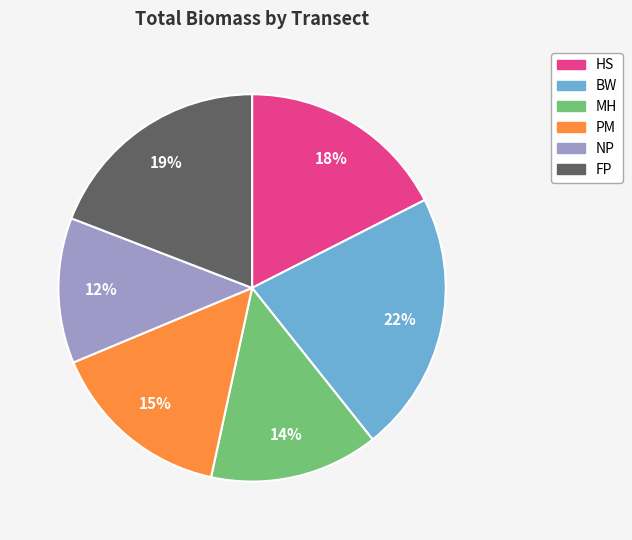

True or false: MH accounts for 1% of the total.

False